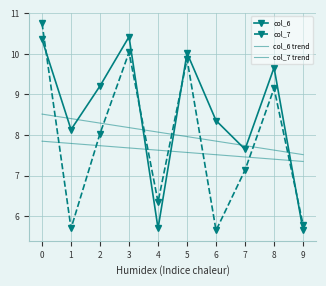

The value of col_7 trend at 4 is 3.2. True or false?

False